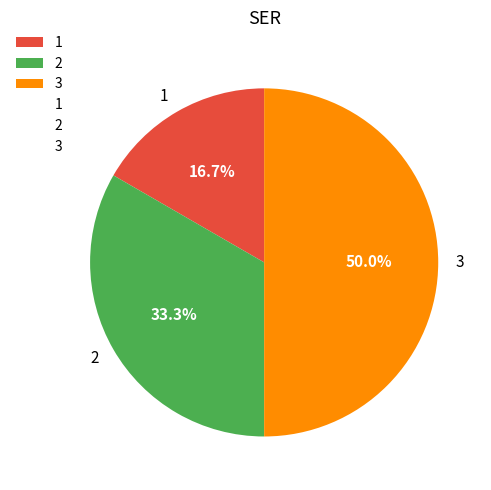

Does 2 represent more than half of the total?

No